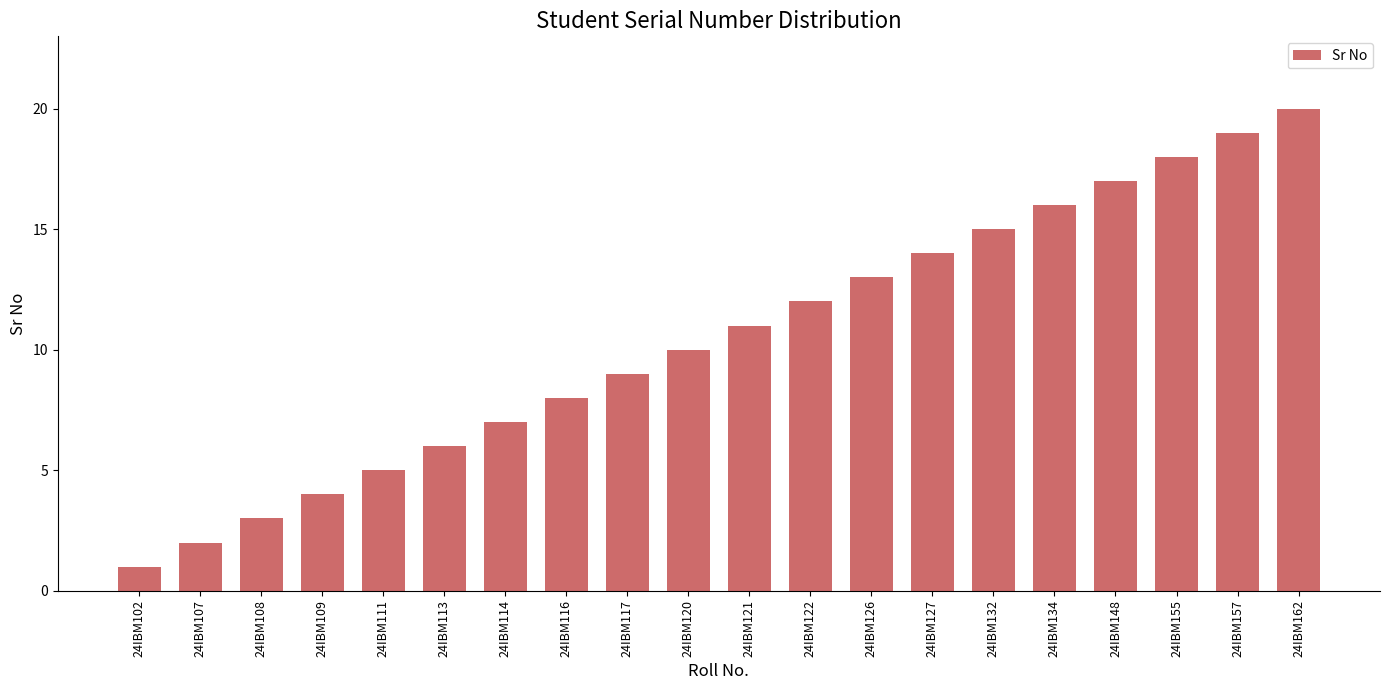

Count the number of data series in this chart.

1